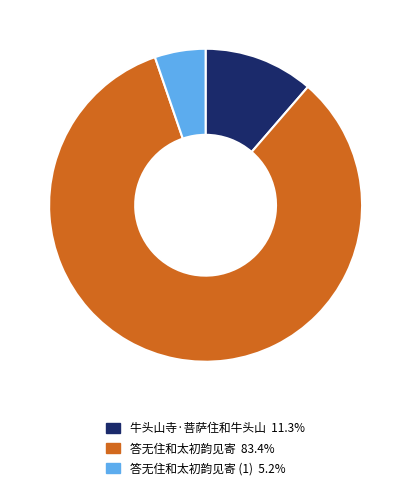

Is there any slice that represents more than half of the pie?

Yes